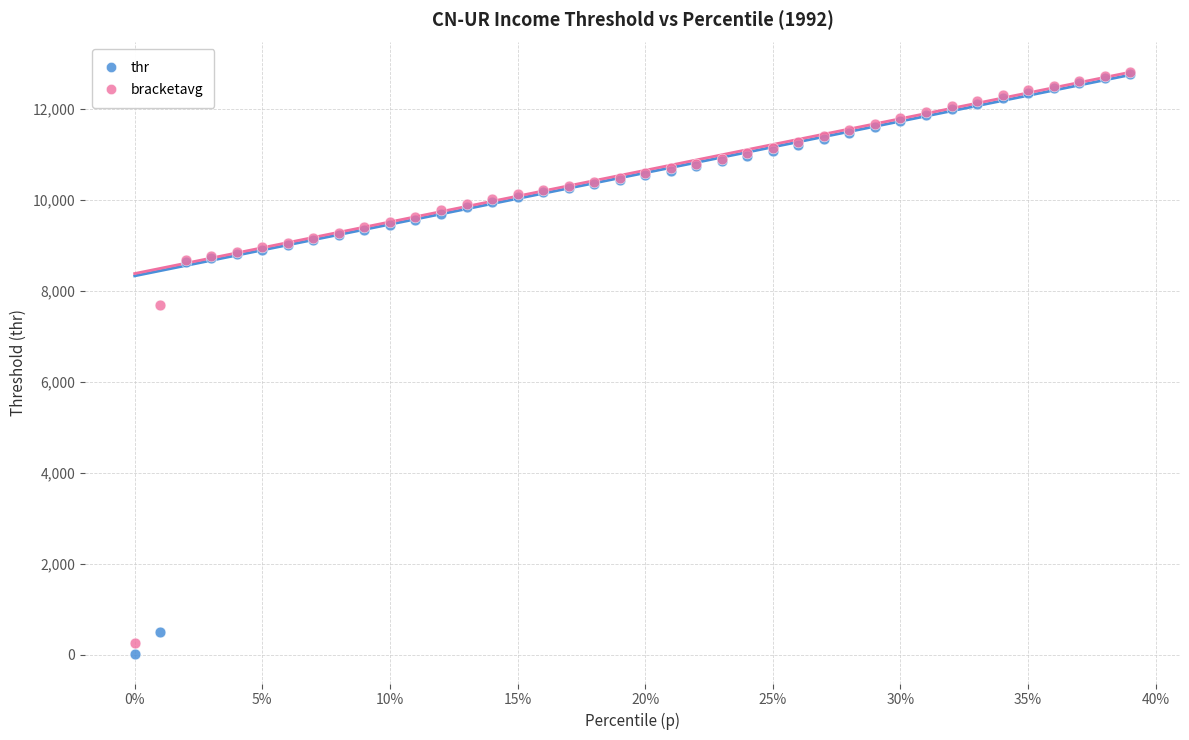

In the thr series, what Y value is closest to 6384?

8631.4